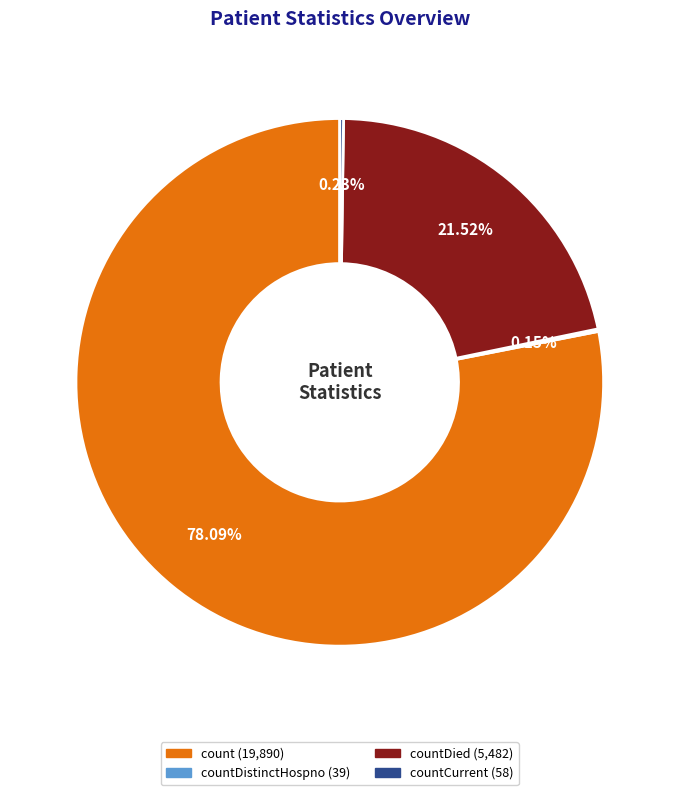

Is there any slice that represents more than half of the pie?

Yes